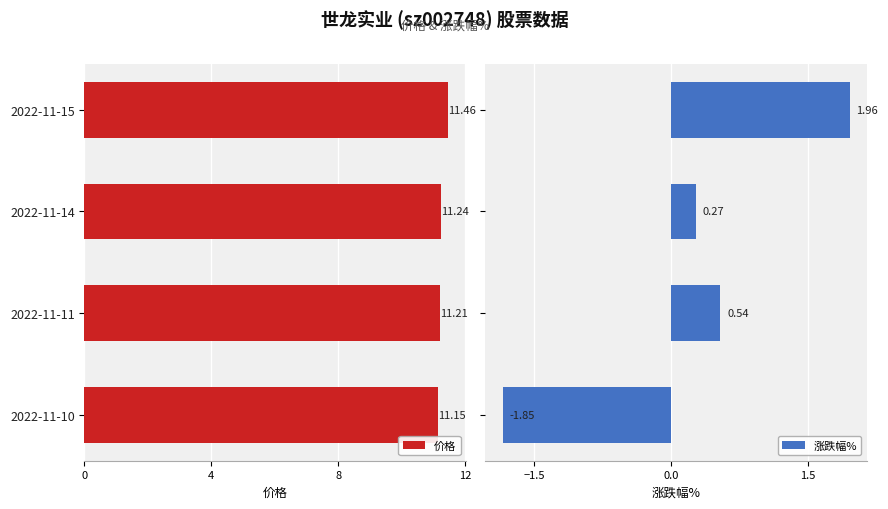

Which series has the largest total across all categories?

价格